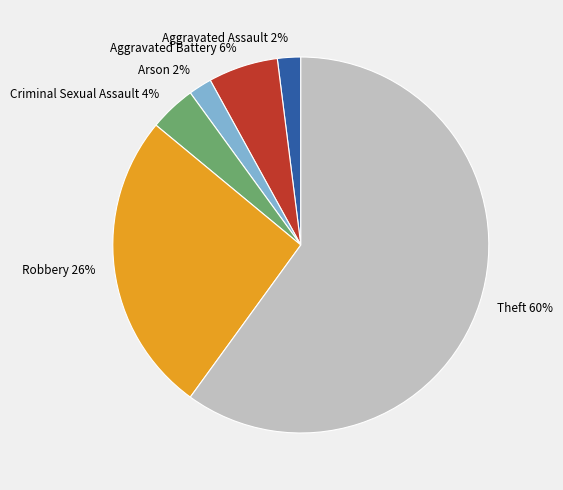

What is the largest slice in the pie chart?

Theft 60%